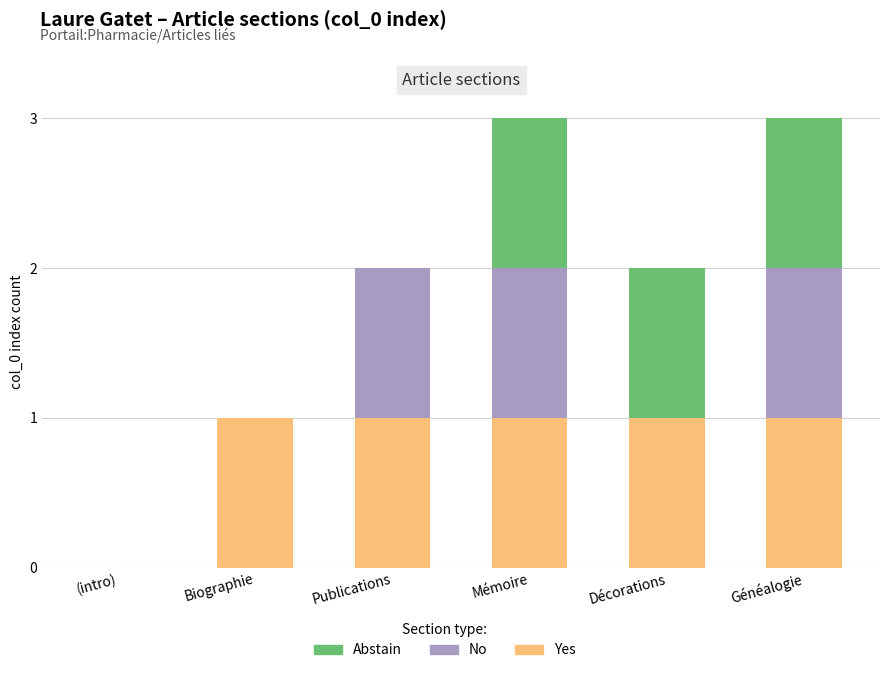

What is the sum of all Yes values?

5